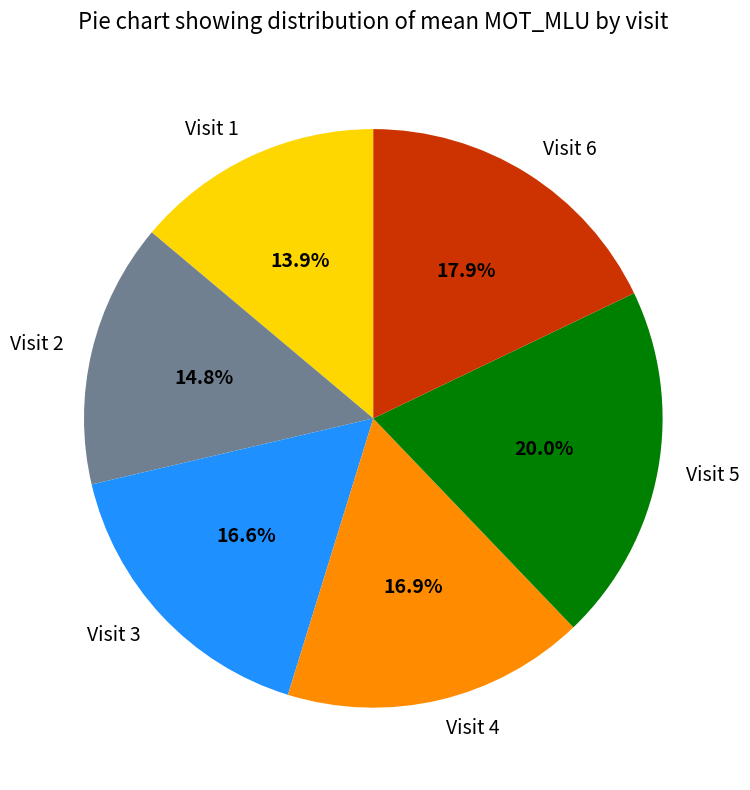

What is the largest slice in the pie chart?

Visit 5